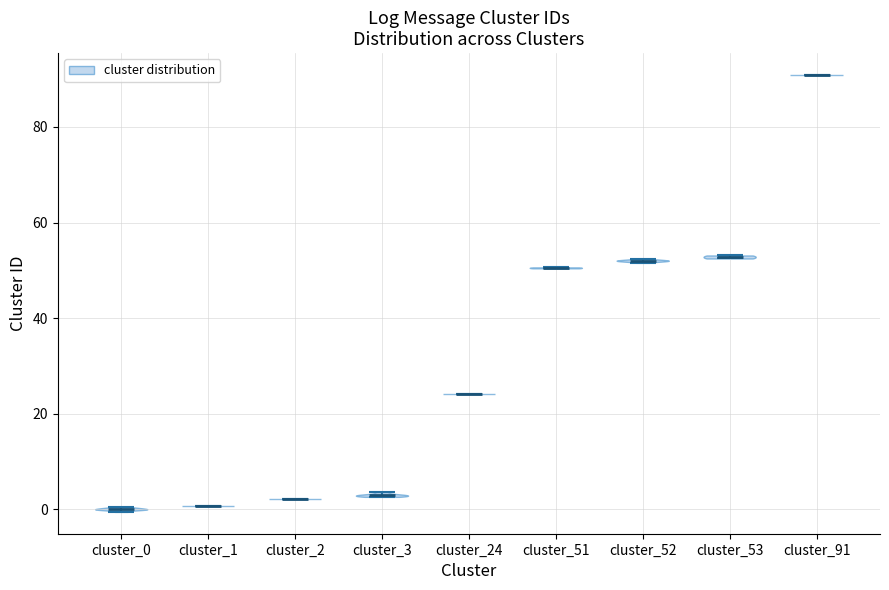

Which violin has the highest median line?

cluster_91